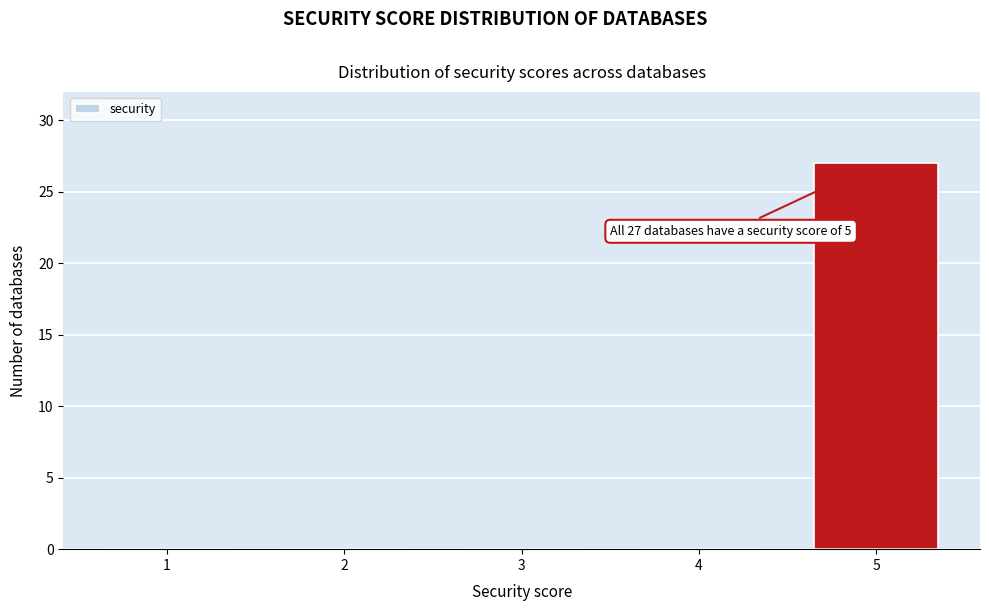

Reading left to right, list all the values displayed in this chart.

1=0	2=0	3=0	4=0	5=27